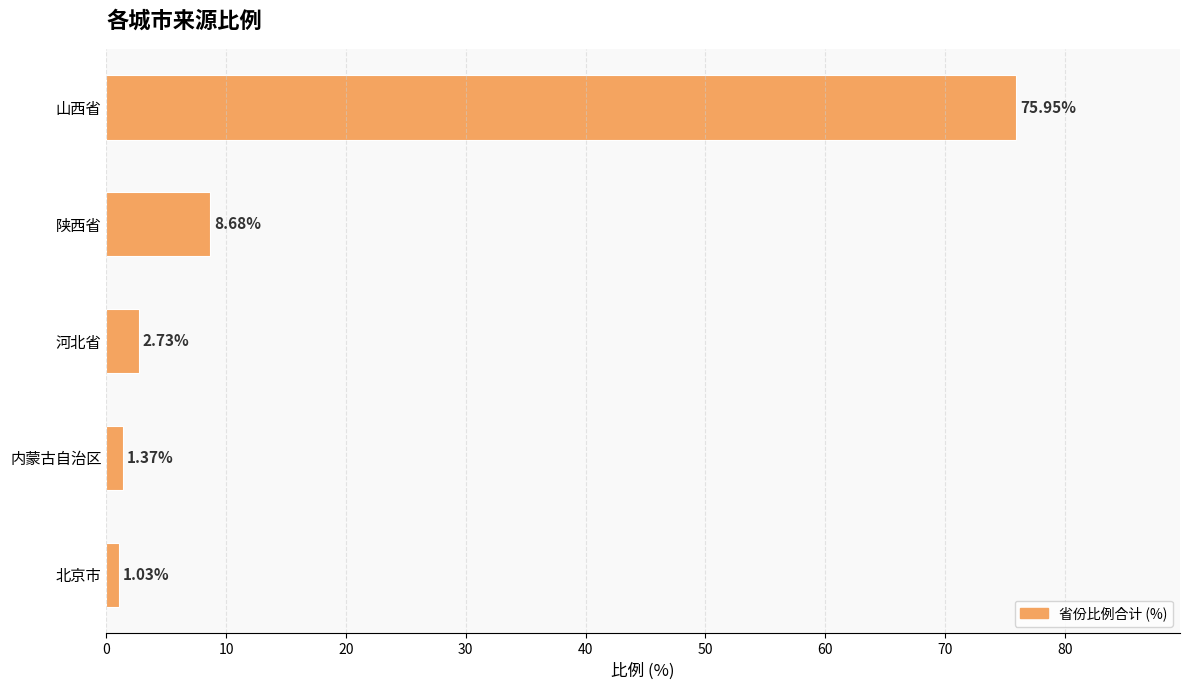

At which label is the value closest to 38?

陕西省